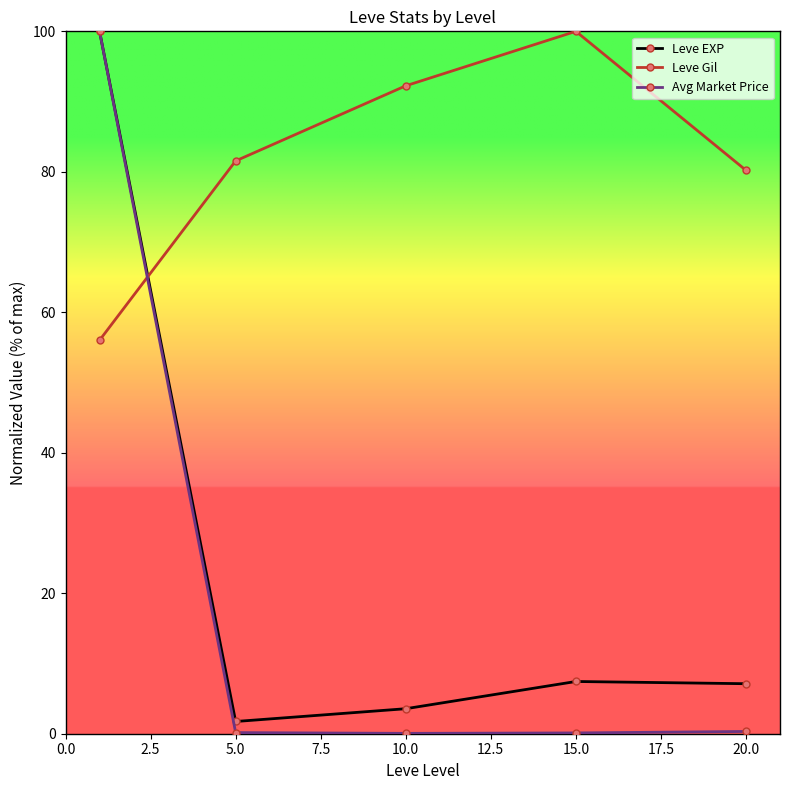

What is the highest value of the Avg Market Price series?

100.0